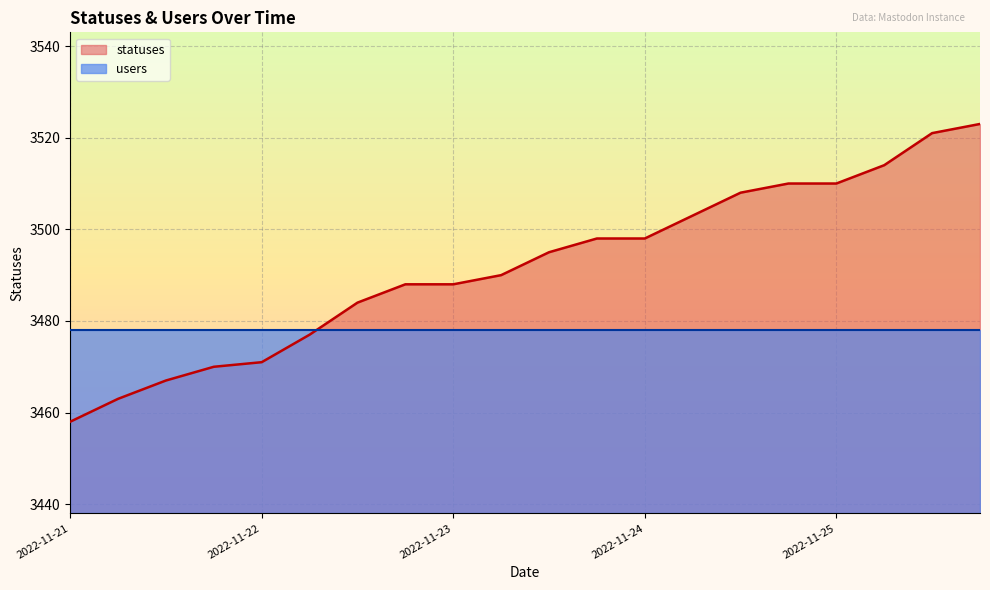

True or false: users has a value of 1896 at 2022-11-22.

False